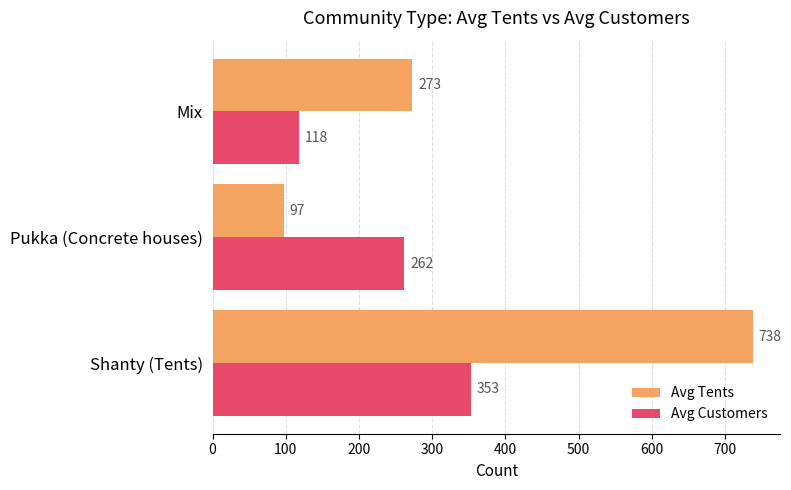

How many values in the Avg Tents series are below 273?

1